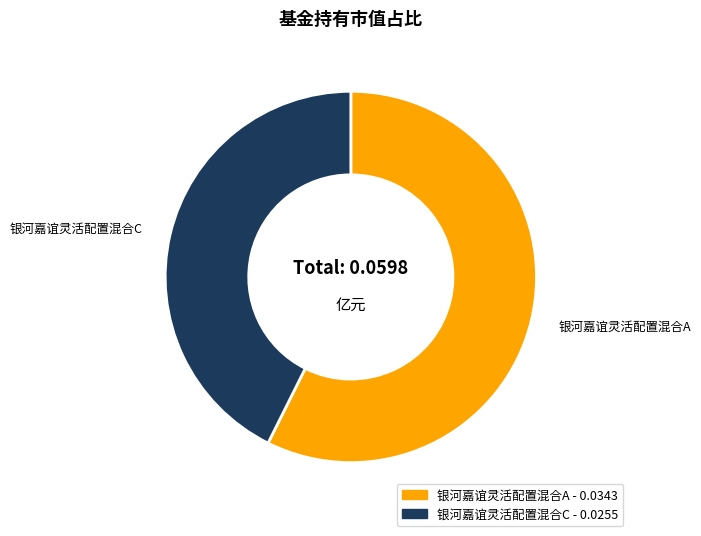

How many segments does this pie chart have?

2